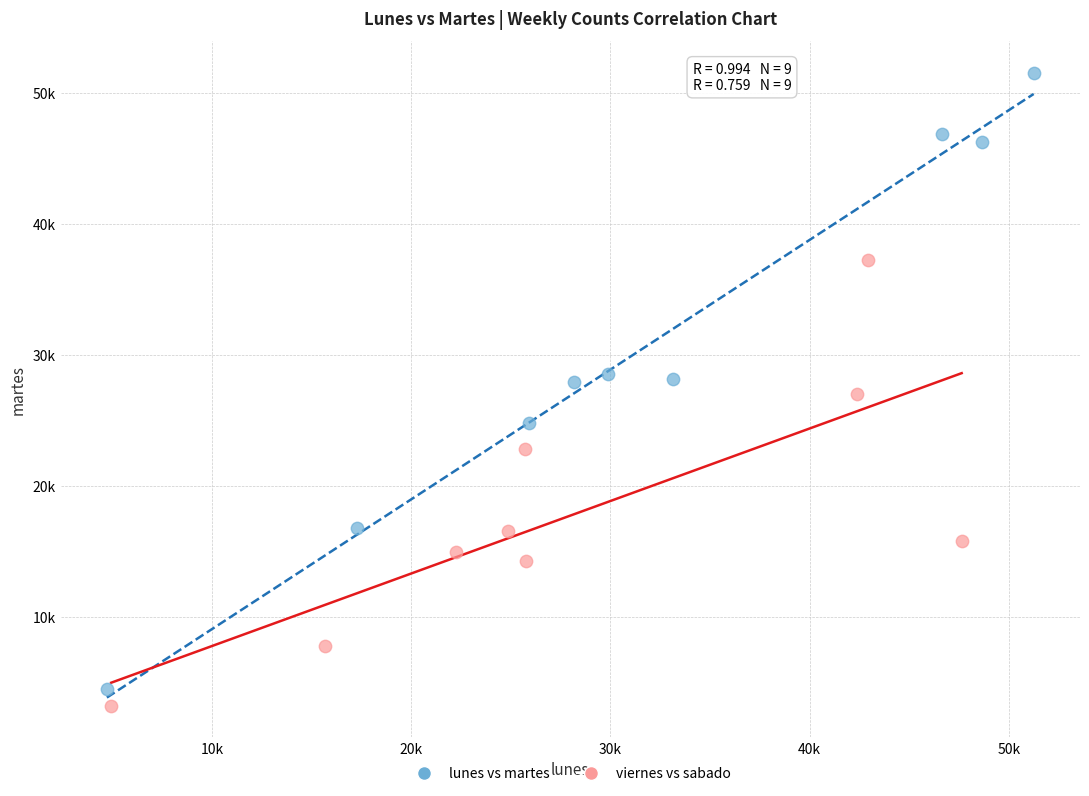

What are all the series names shown in the legend?

lunes vs martes, viernes vs sabado